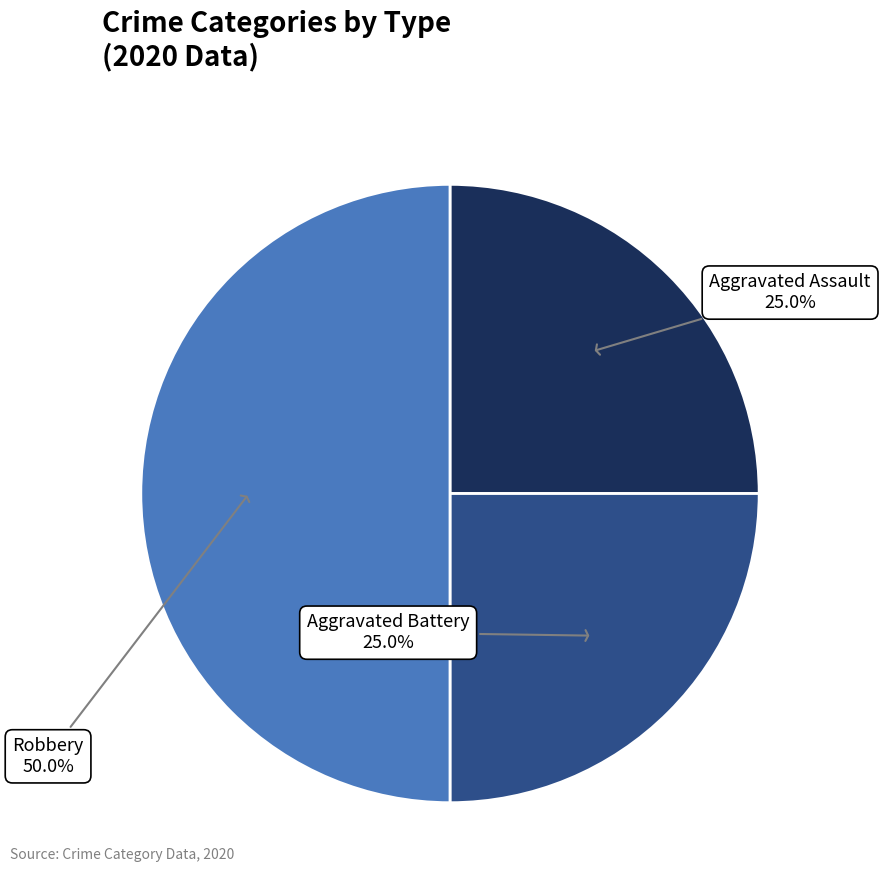

What percentage is the Aggravated Battery slice, to the nearest percent?

25%